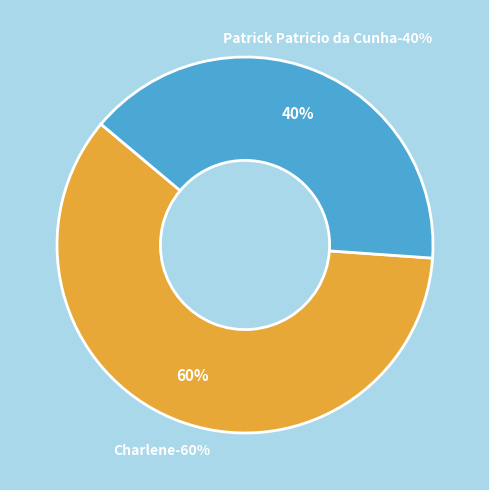

To the nearest percent, what is the average slice percentage?

50%